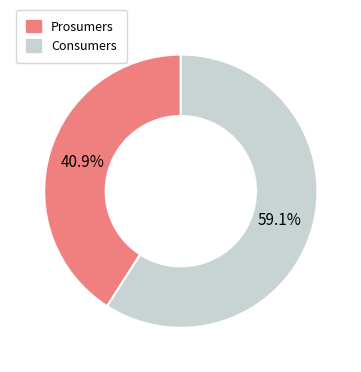

Between Consumers and Prosumers, which is larger?

Consumers